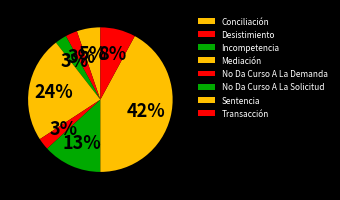

Is there a majority slice in this chart?

No